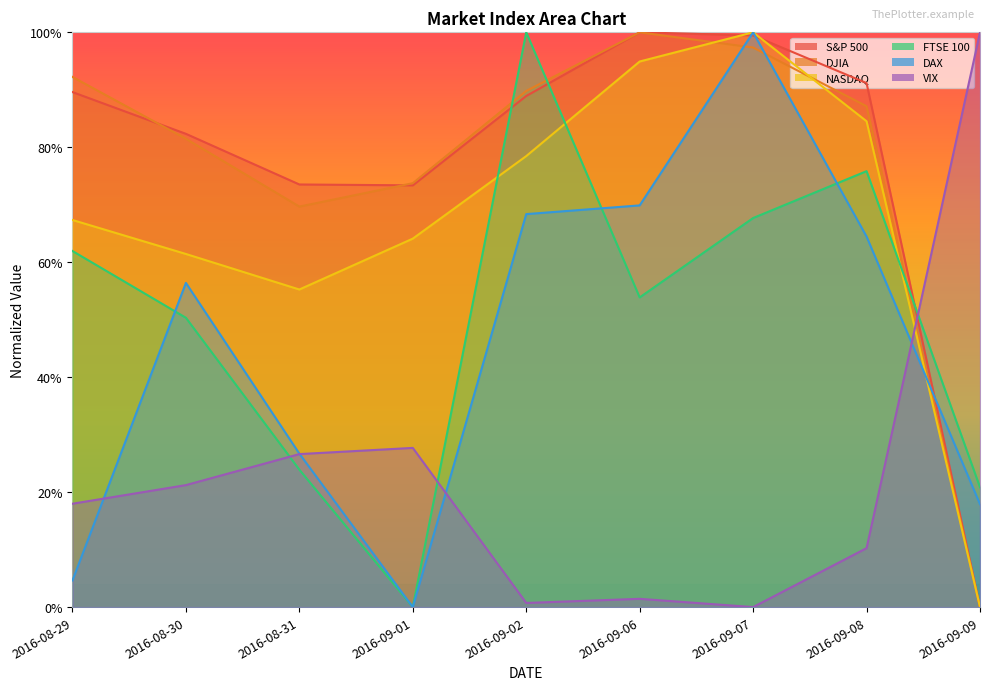

What is the label of the 1st point from the left?

2016-08-29